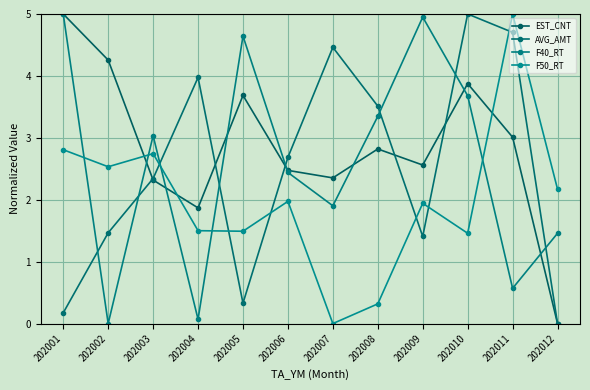

After their last crossing, which series has the higher values: F50_RT or AVG_AMT?

F50_RT